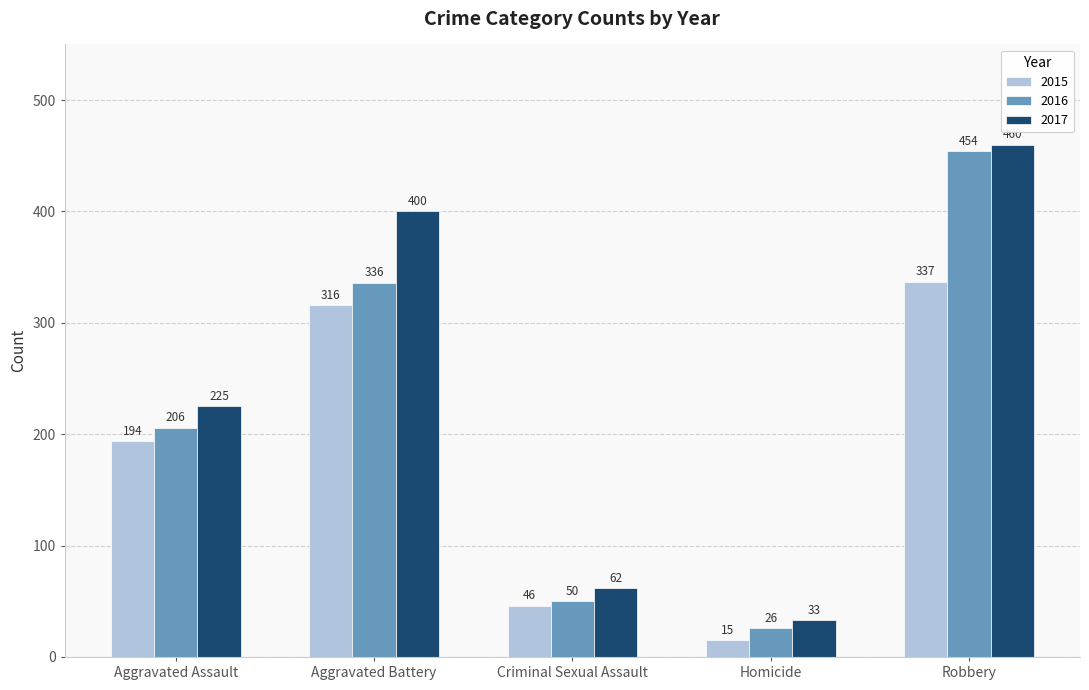

Rank the series by their maximum value, from lowest to highest.

2015, 2016, 2017